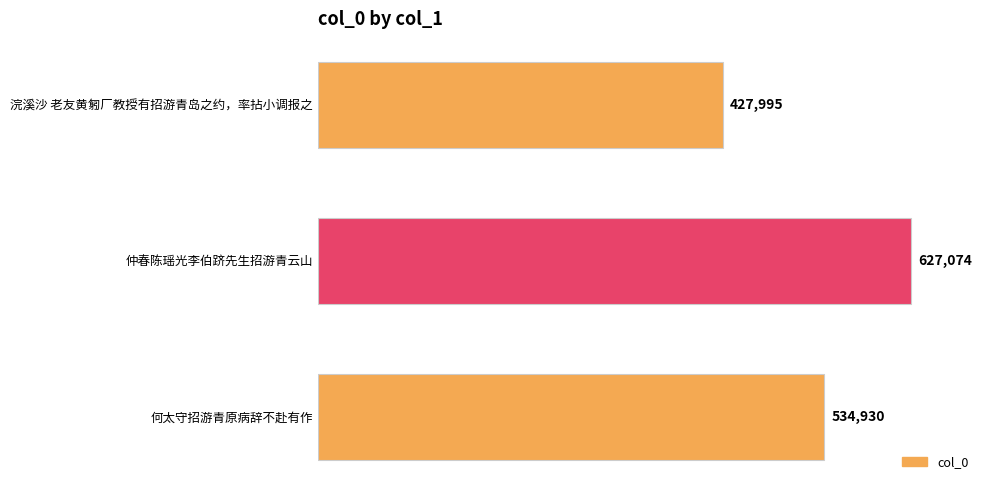

Where is the data nearest to the value 527534?

何太守招游青原病辞不赴有作